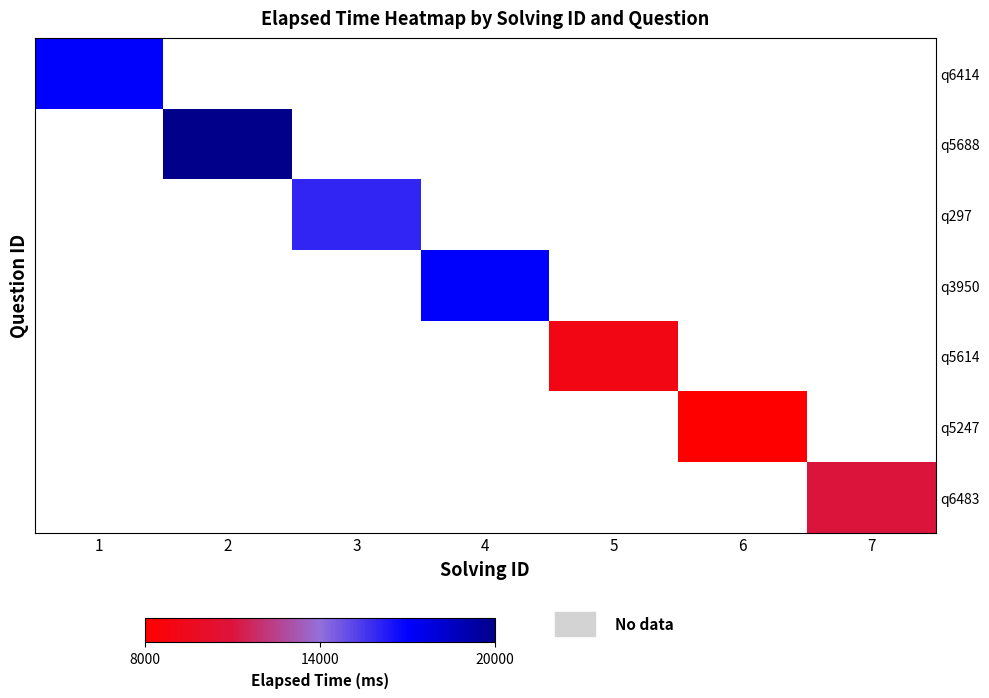

What is the minimum value for q6414?

17000.0